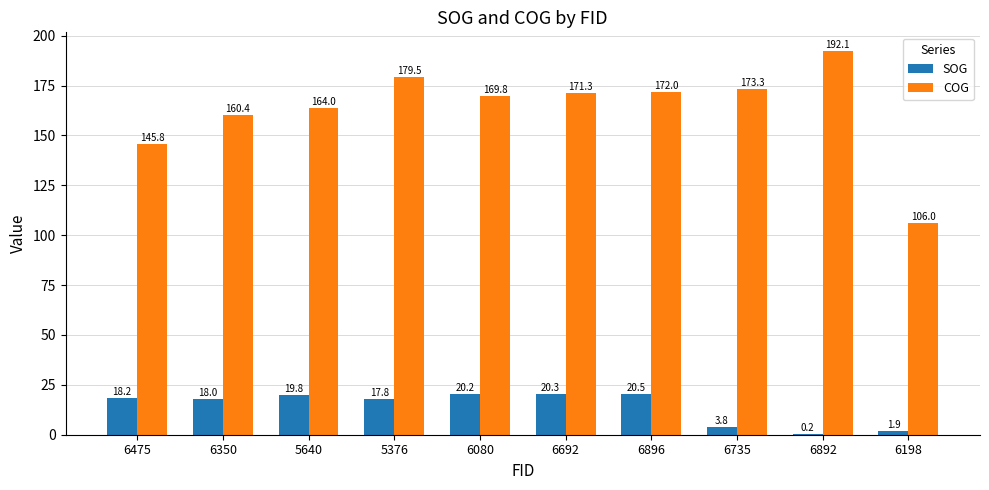

Does the chart contain stacked bars?

No